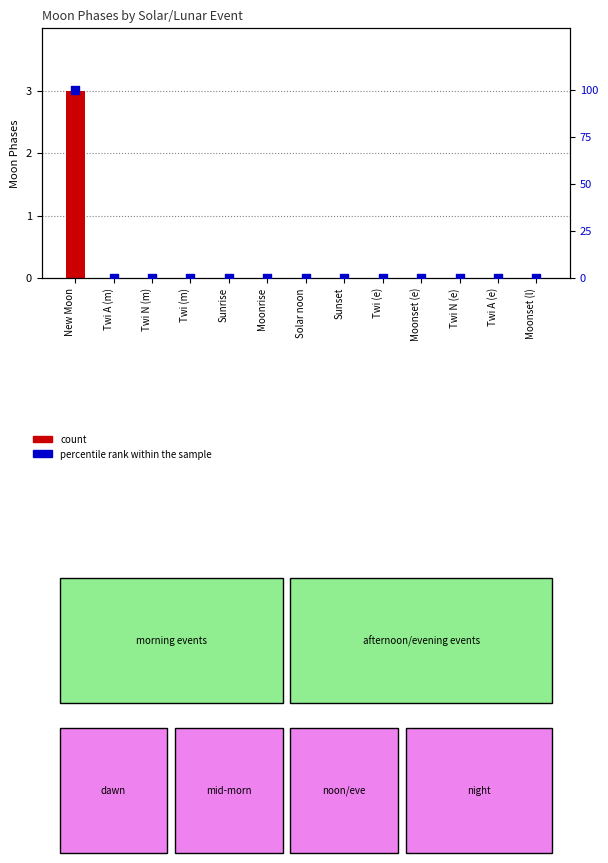

Which series has the largest total across all categories?

percentile rank within the sample